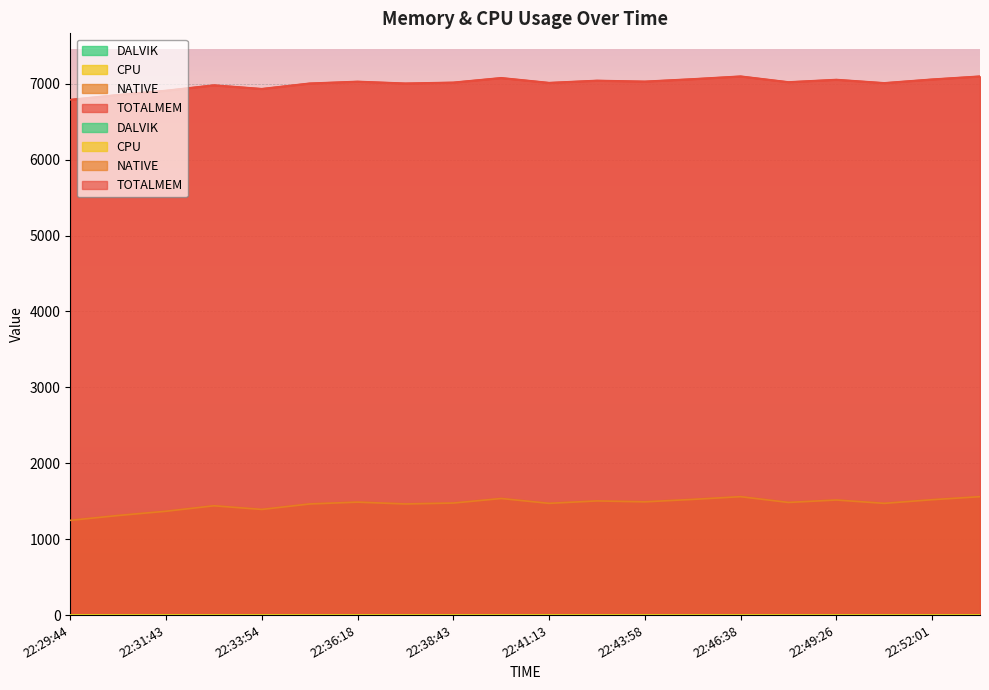

Which has a higher value, 22:43:58 or 22:37:30?

22:43:58